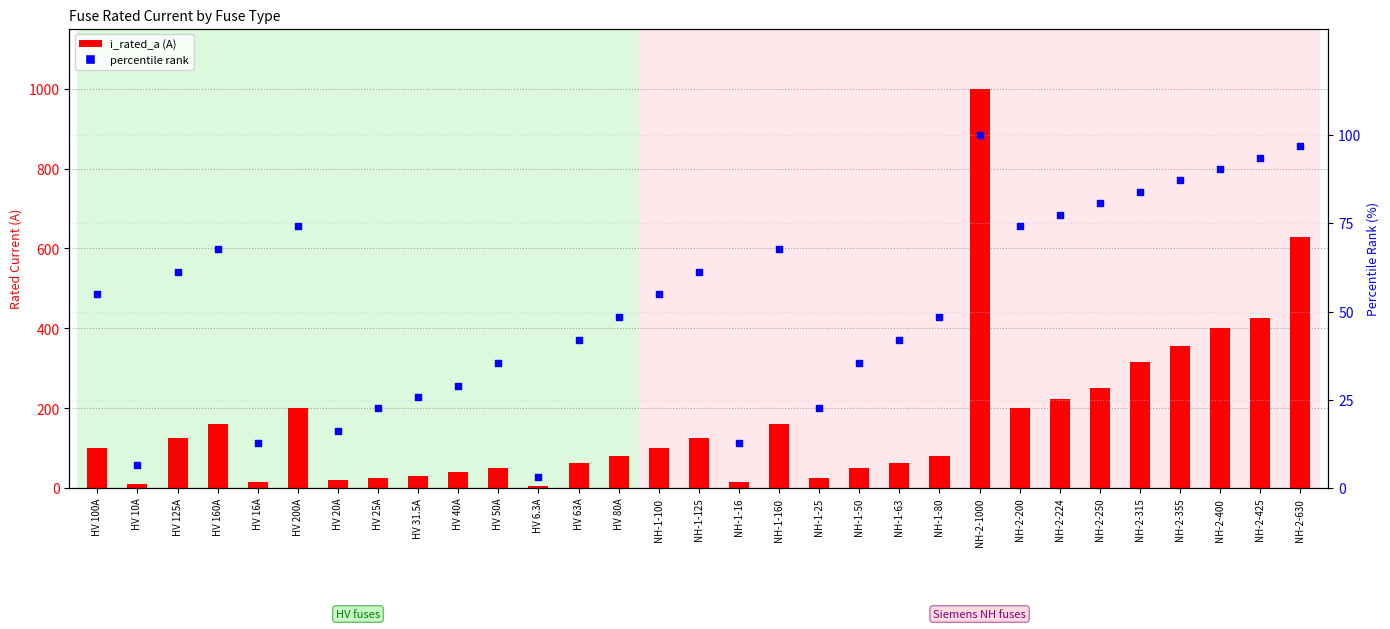

Which series has the largest total across all categories?

i_rated_a